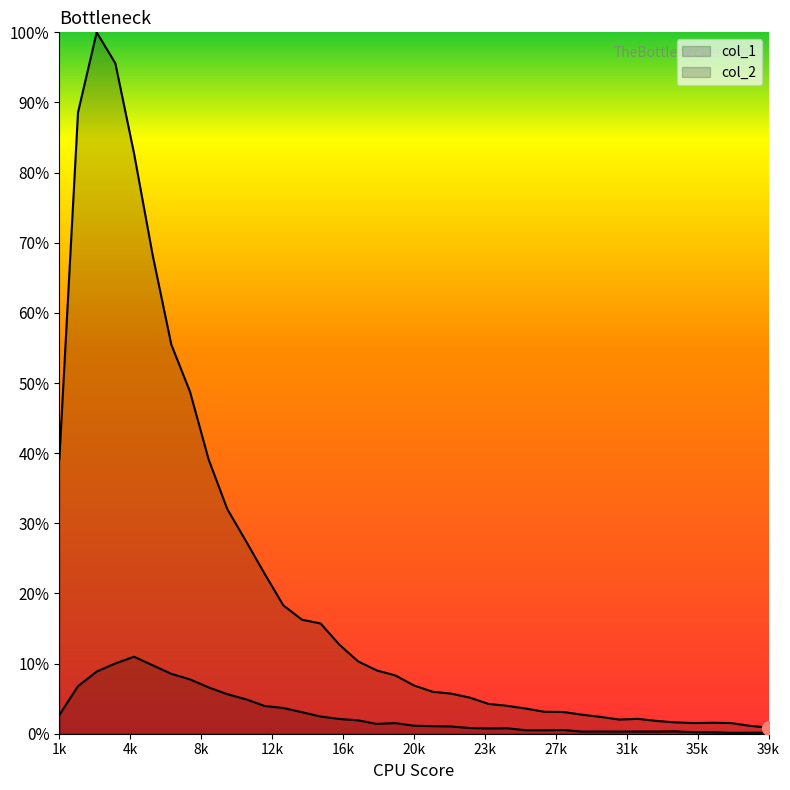

True or false: col_2 and col_1 intersect in this chart.

False